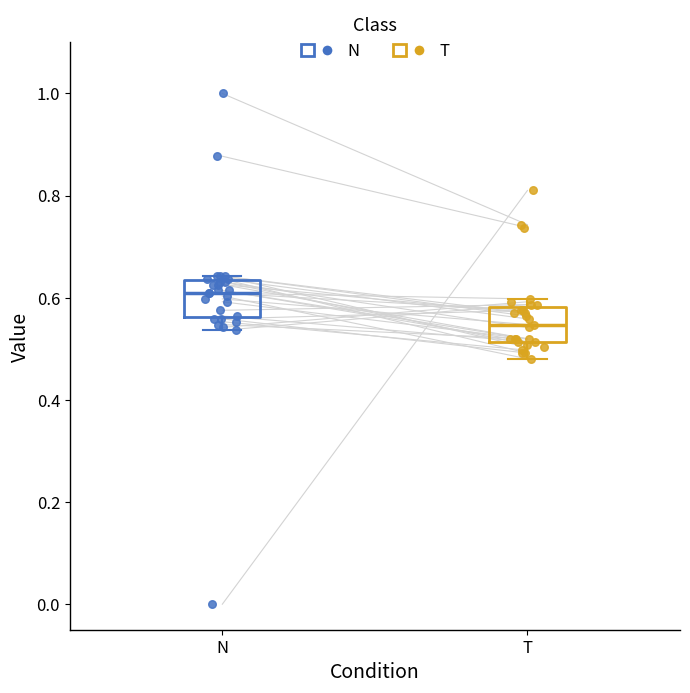

Reading left to right, transcribe this box plot: for each box, give where its median line is, the range the box spans, and where its two whiskers end, as read against the y-axis. The values are not printed on the chart, so give them approximately, as read against the axis.

N: median 0.60, box 0.56 to 0.64, whiskers 0.54 to 0.64 (just above the box's upper edge)
T: median 0.54, box 0.52 to 0.58, whiskers 0.48 to 0.60